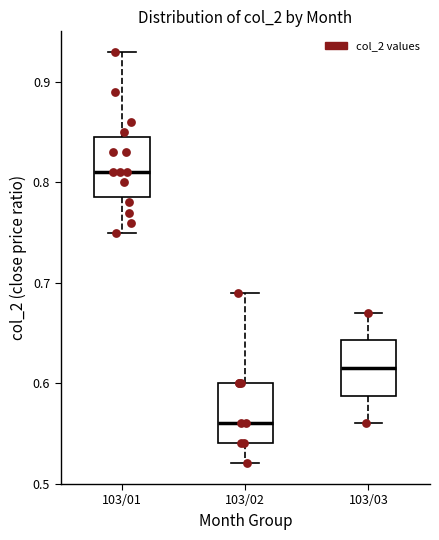

Reading left to right, transcribe this box plot: for each box, give where its median line is, the range the box spans, and where its two whiskers end, as read against the y-axis. The values are not printed on the chart, so give them approximately, as read against the axis.

103/01: median 0.81, box 0.79 to 0.85, whiskers 0.75 to 0.93
103/02: median 0.56, box 0.54 to 0.60, whiskers 0.52 to 0.69
103/03: median 0.62, box 0.59 to 0.64, whiskers 0.56 to 0.67